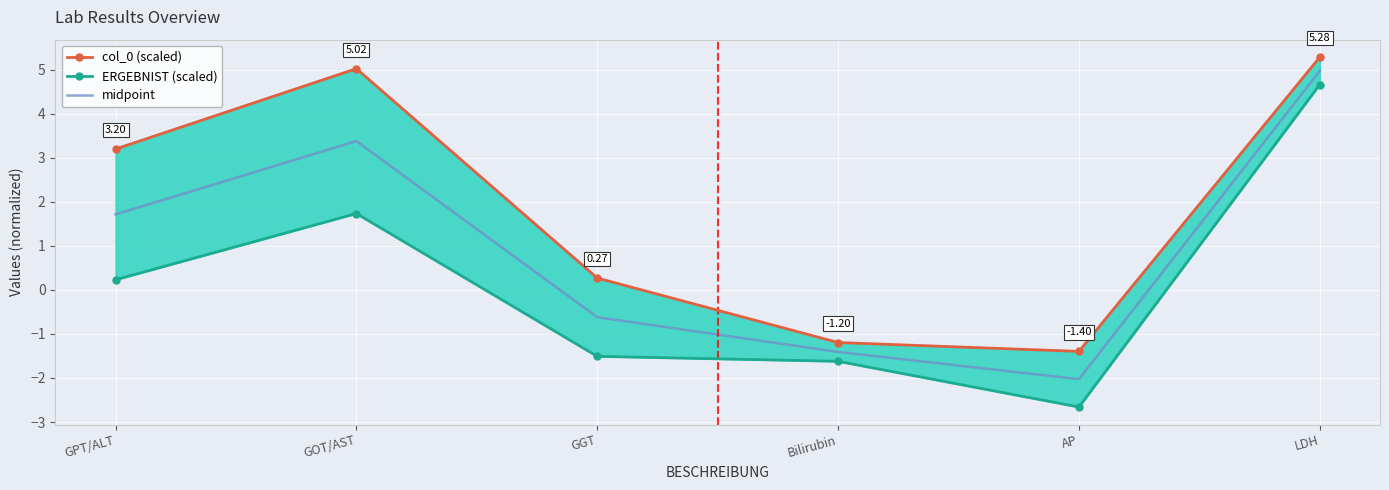

Is it true that ERGEBNIST (scaled) equals 4.7 at LDH?

True